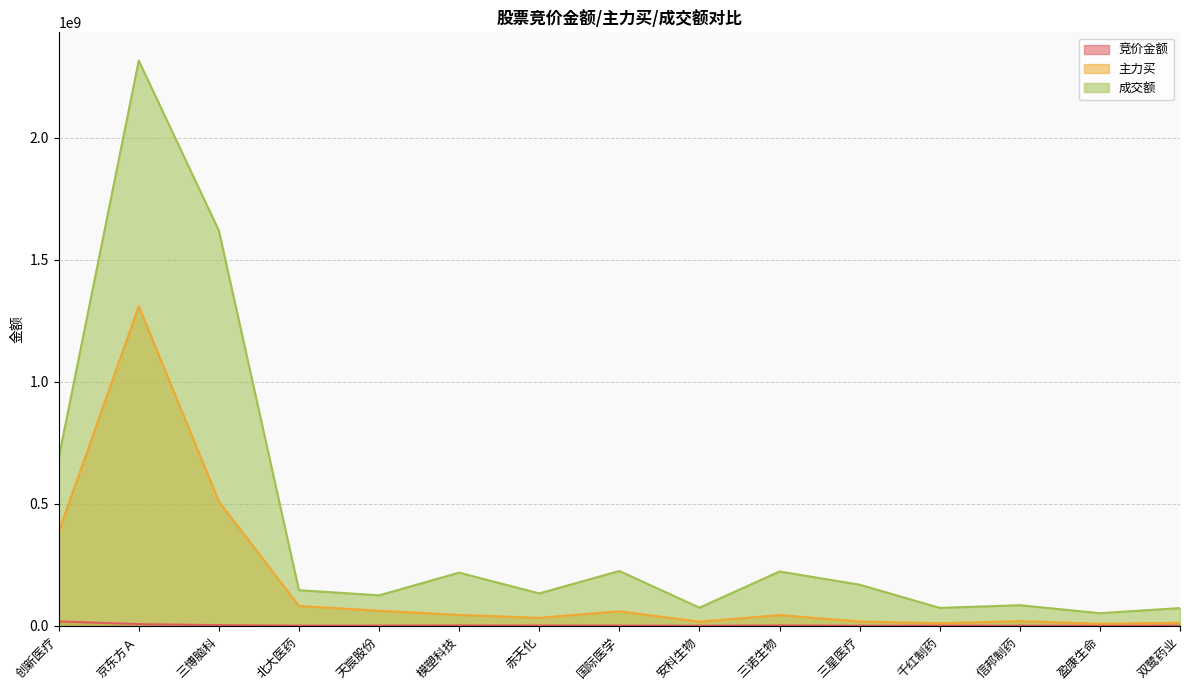

What value does the 成交额 series have at 国际医学, to the nearest 100?

224314400